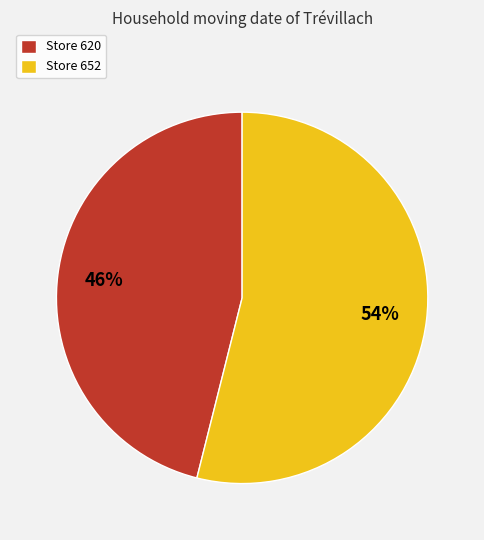

What is the ratio of the value at Store 620 to the value at Store 652?

0.9